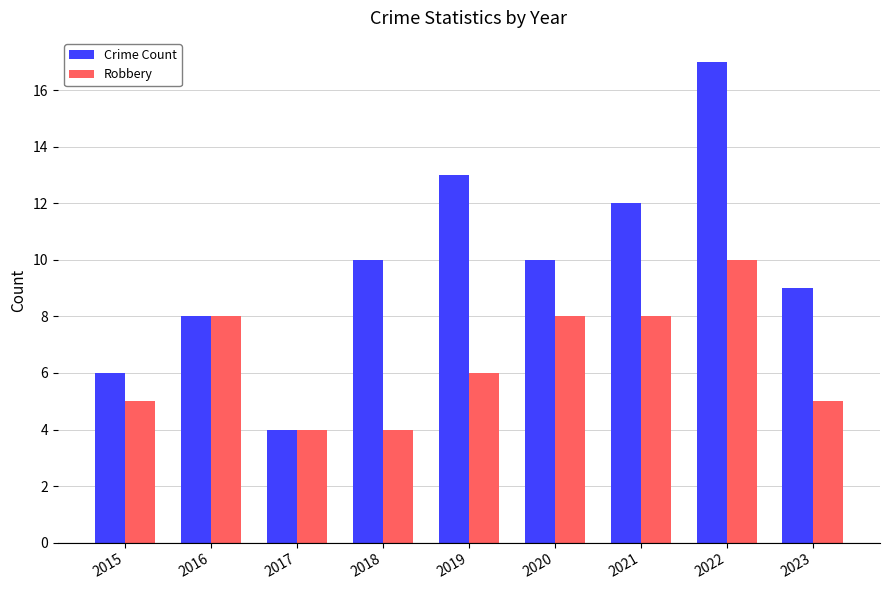

The value of Robbery at 2018 is 2. True or false?

False